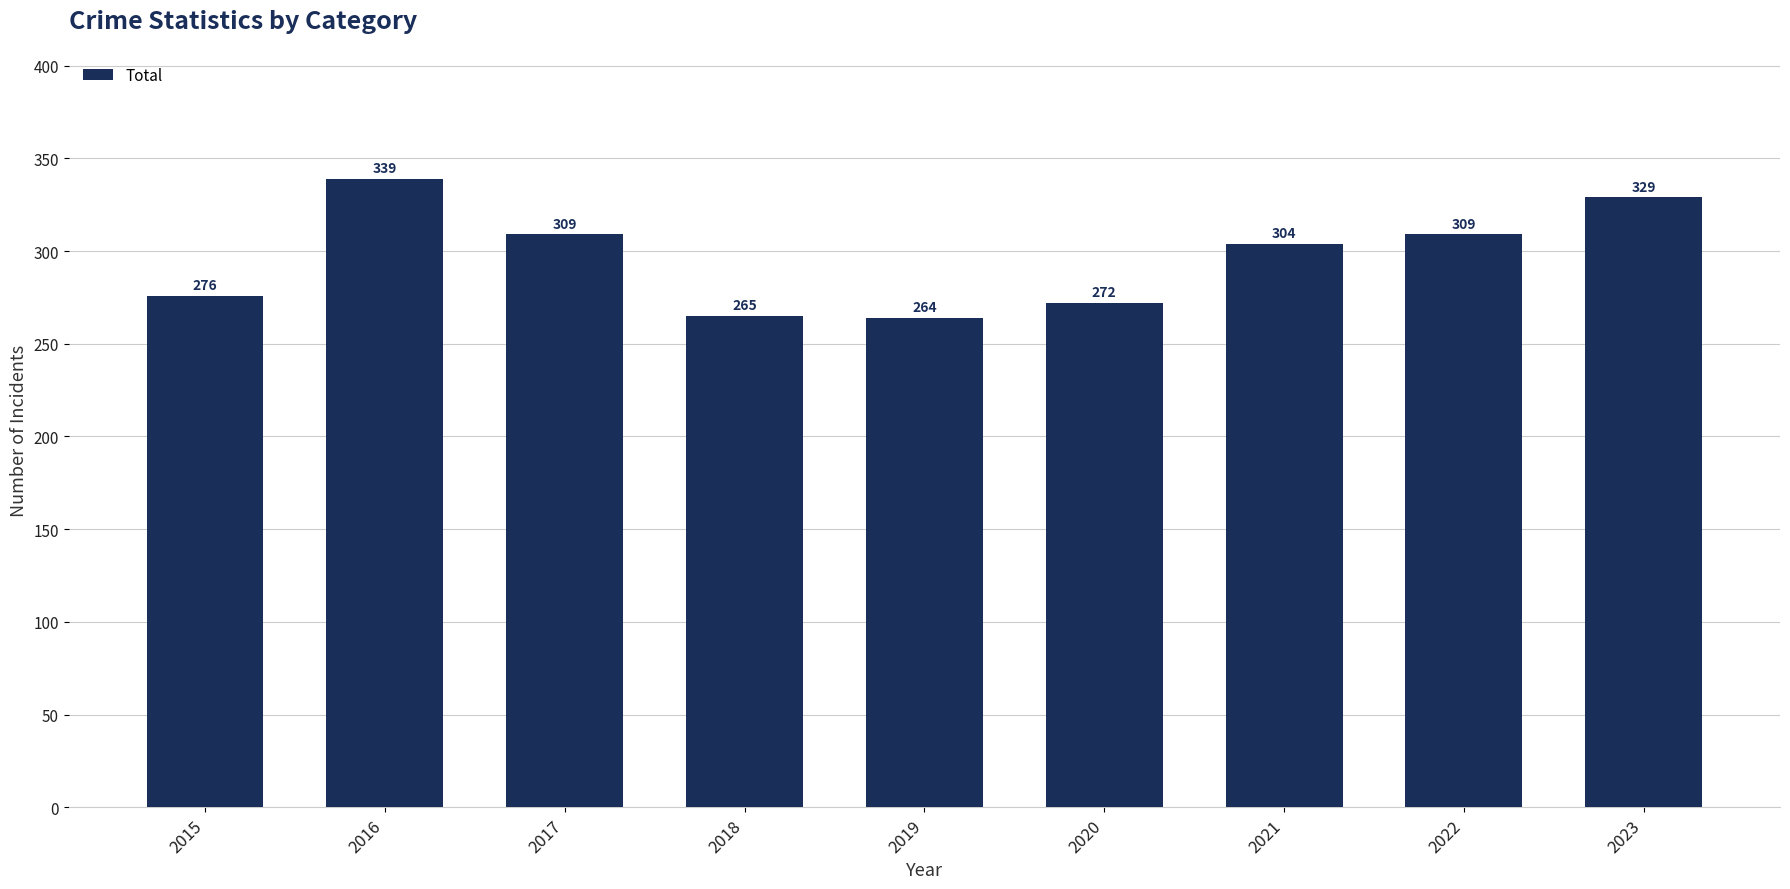

How many values are below 304?

4